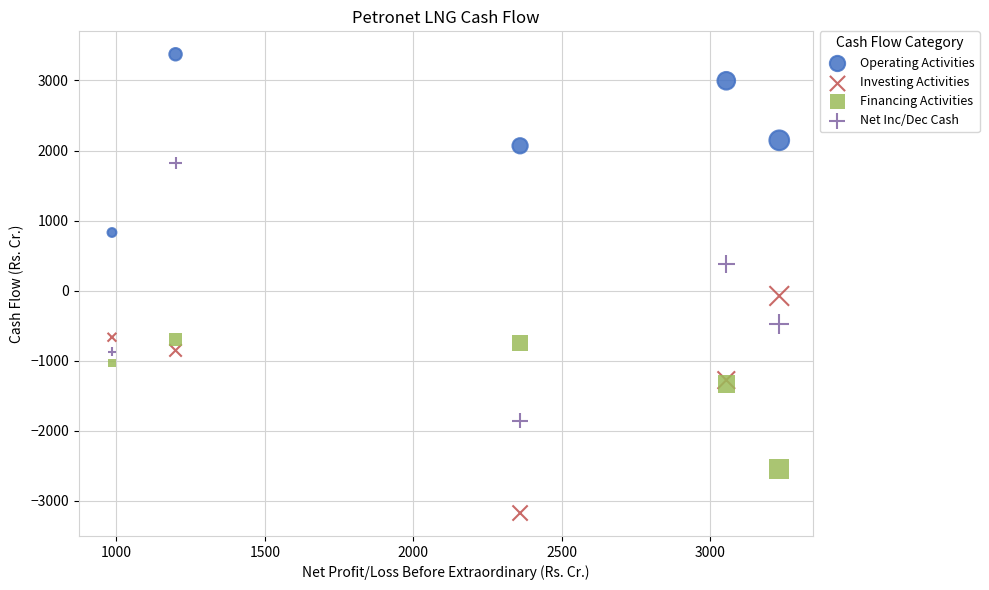

What is the X range (max minus min) for the scatter plot?

2248.7